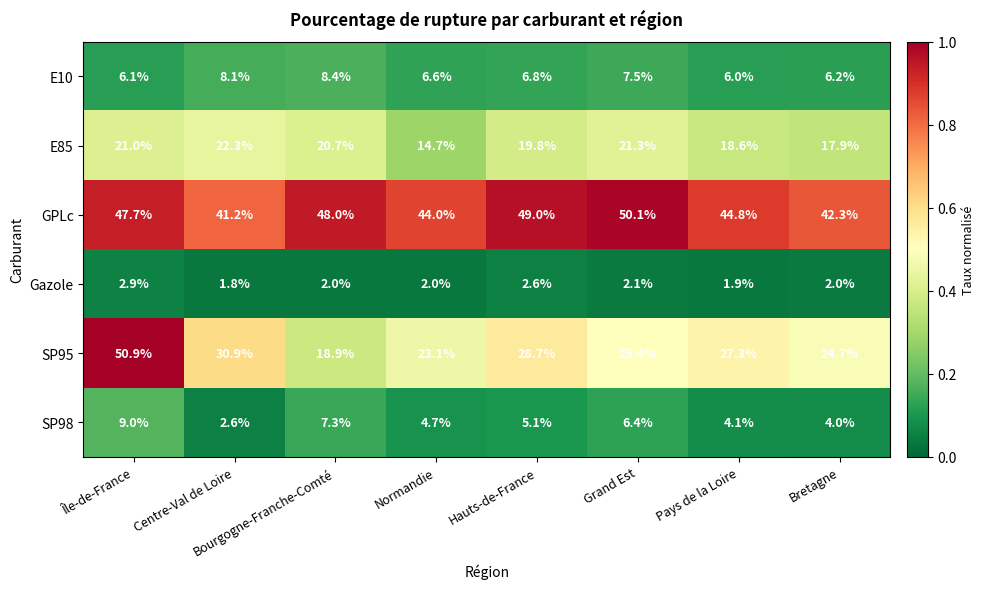

What is the greatest value displayed?

50.9